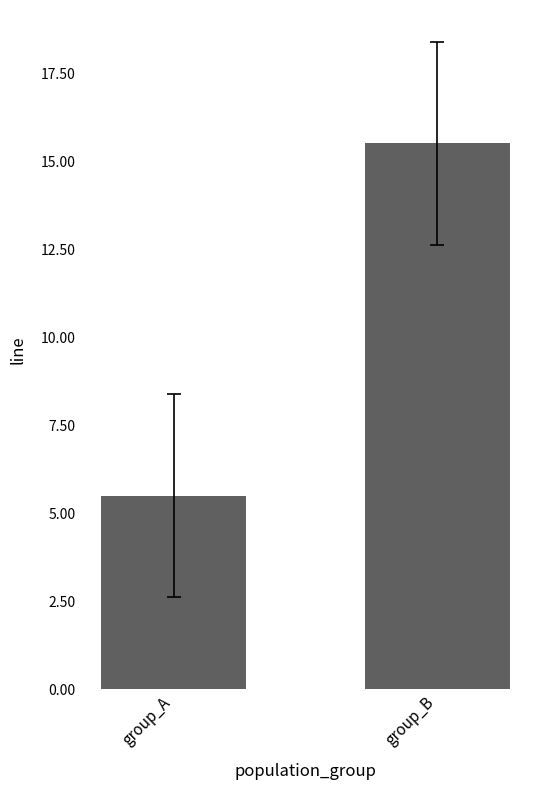

True or false: the data shows 24.8 at group_B.

False